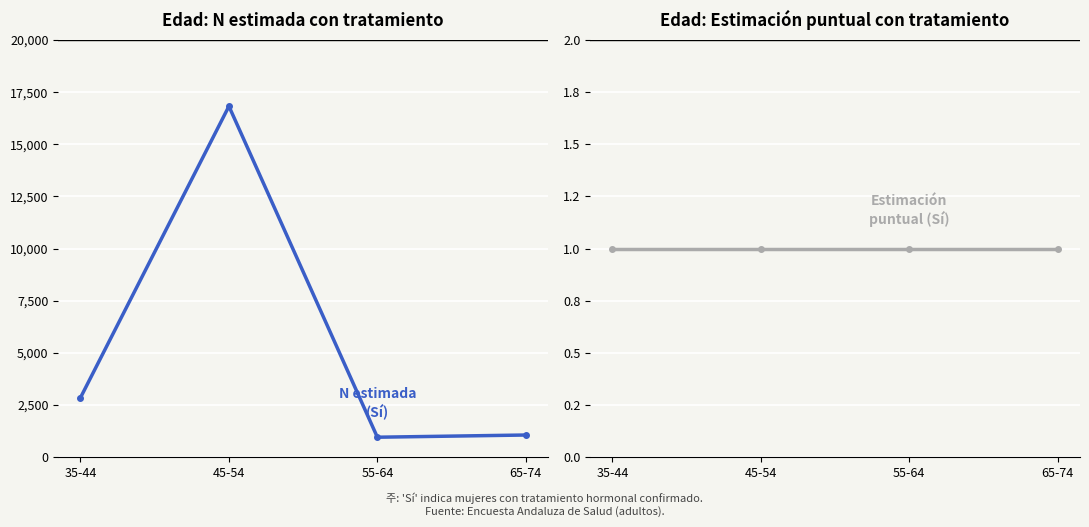

What is the maximum value for N estimada (Sí)?

16820